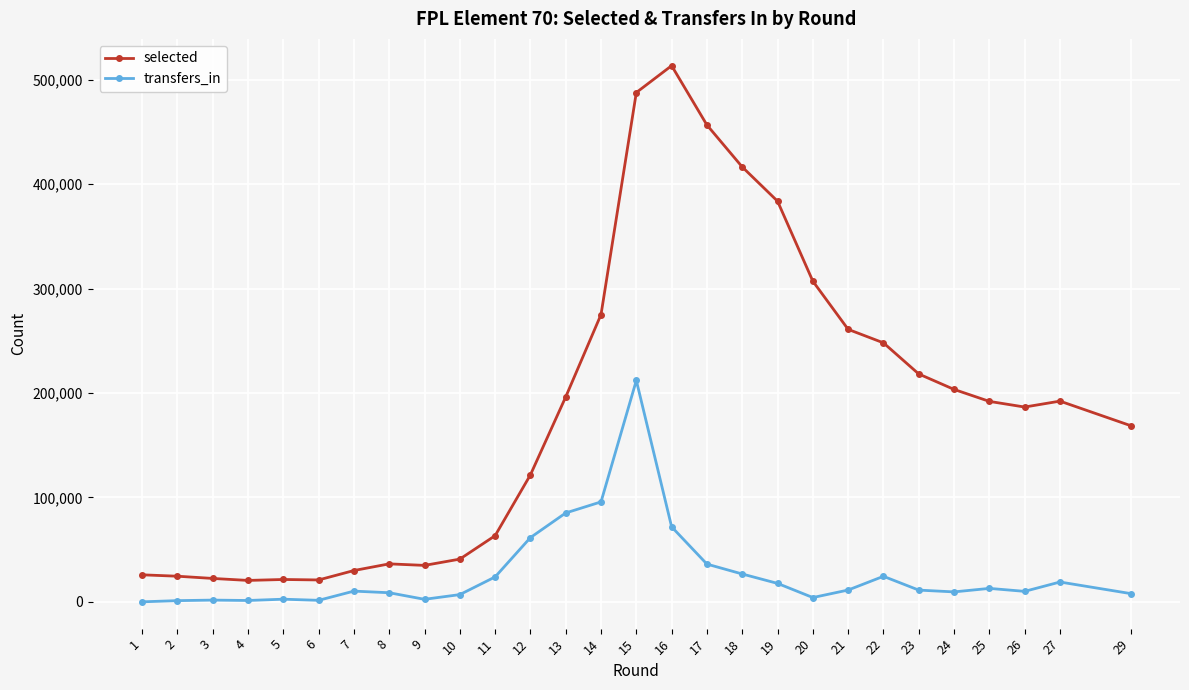

The transfers_in series shows 71827 at 16. True or false?

True